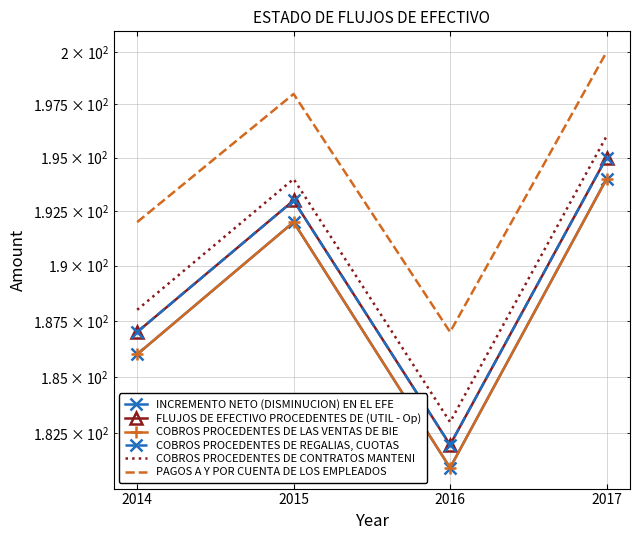

At how many categories does at least one series exceed 186?

4